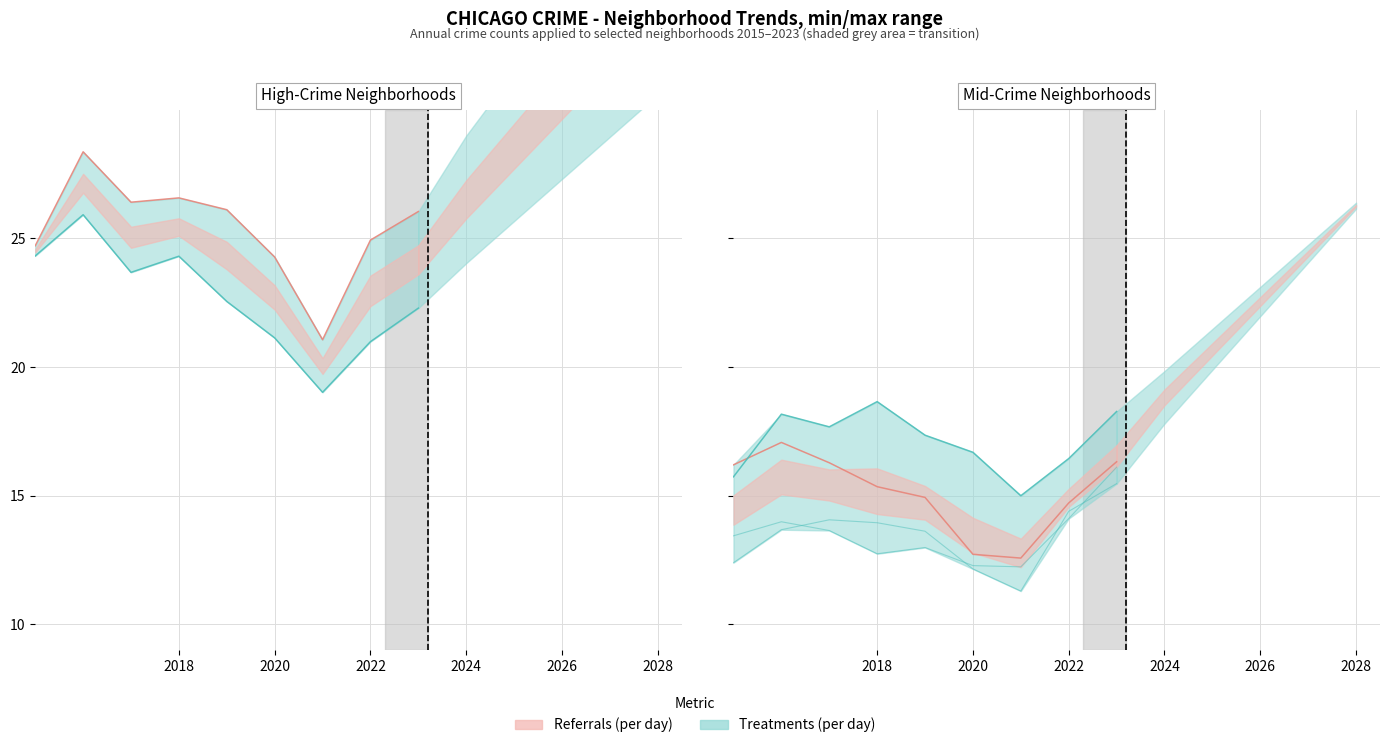

Does the chart display data point markers on the line(s)?

No